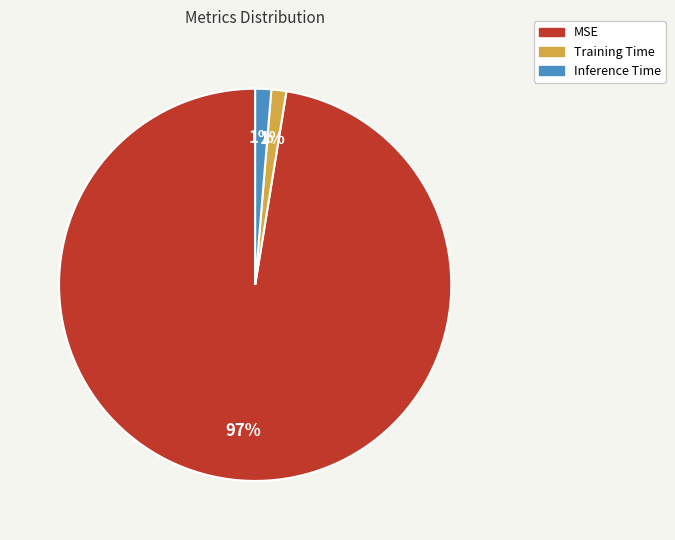

Which category has the biggest portion of the pie?

MSE